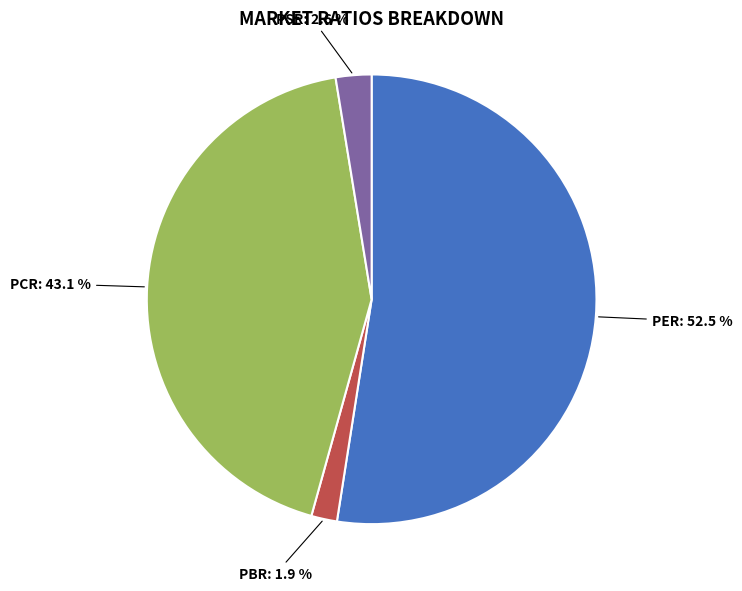

Count the number of slices in the pie.

4